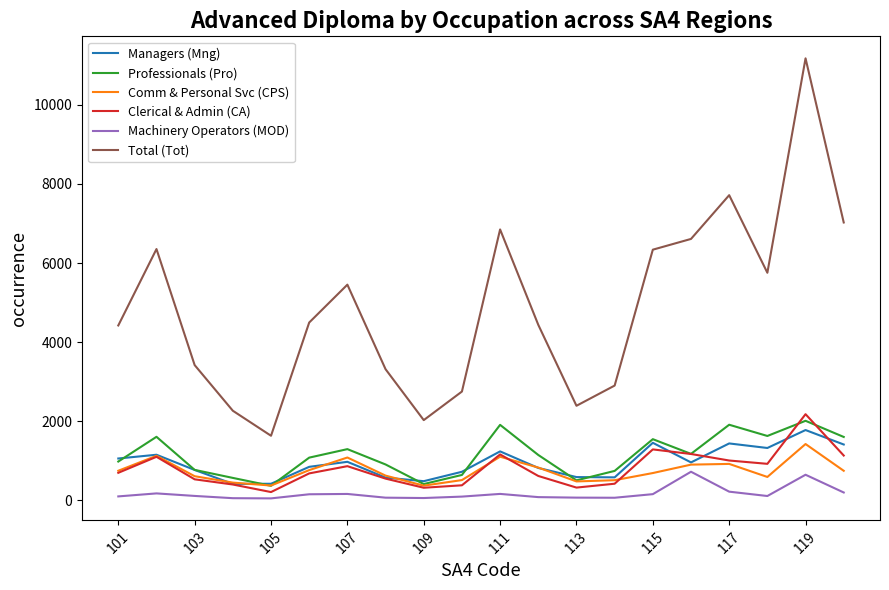

How many interior local valleys does the Comm & Personal Svc (CPS) series have?

4